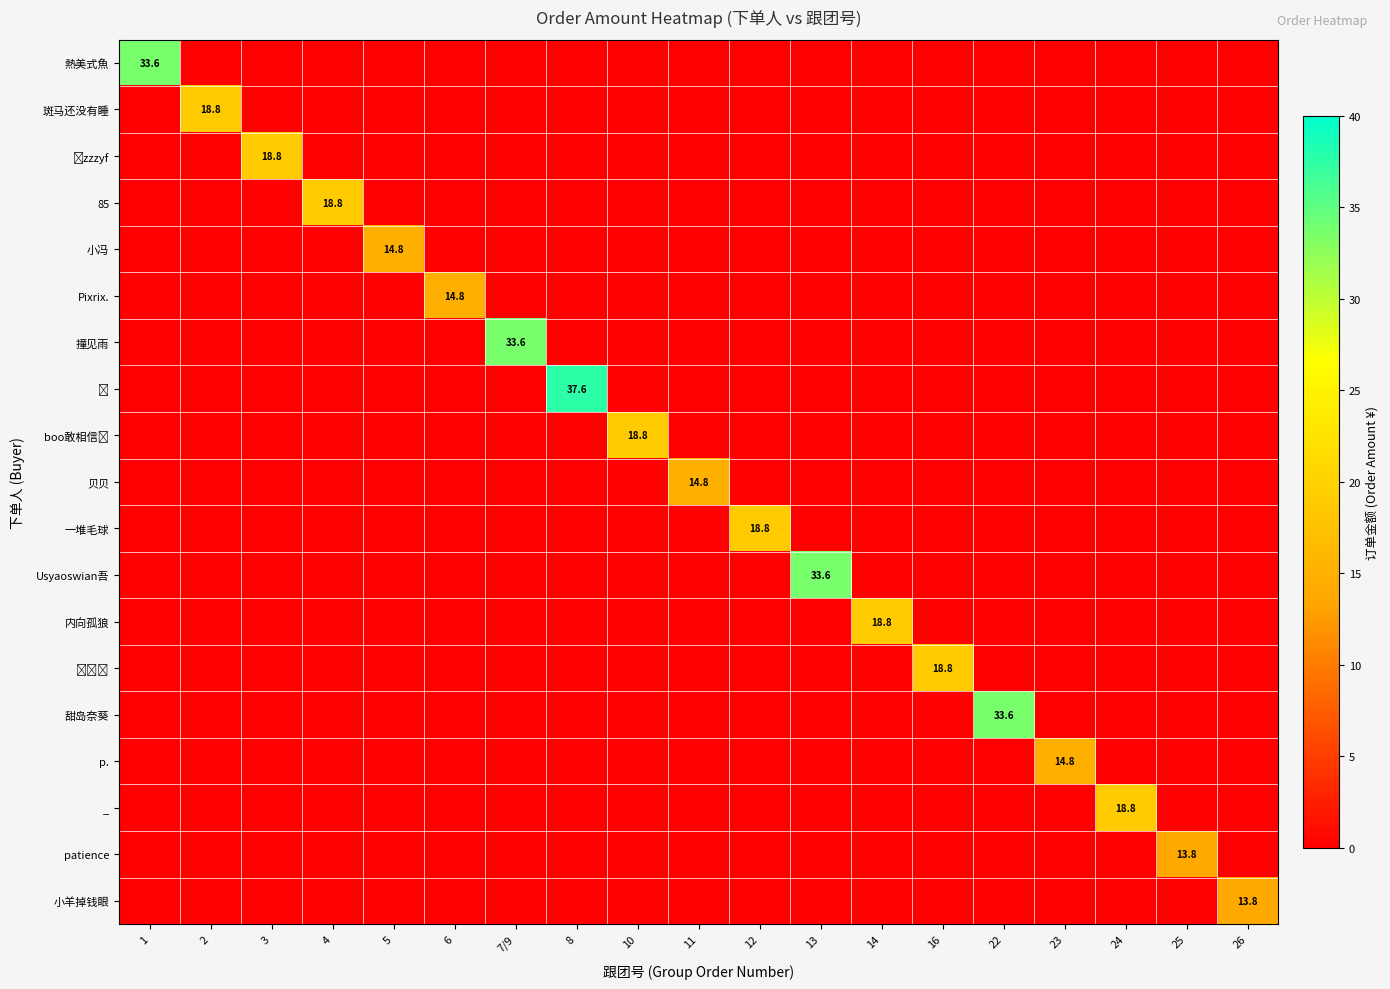

At which category is the sum across all series the highest?

8